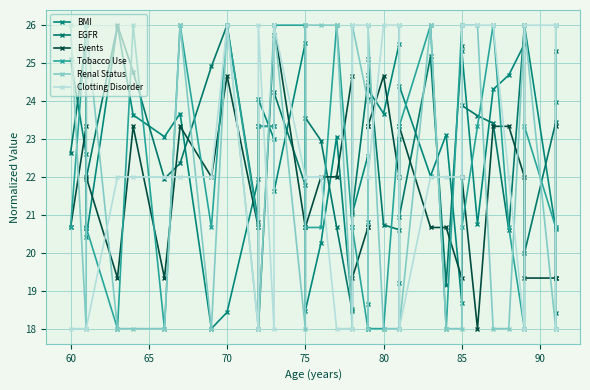

True or false: BMI and Renal Status cross at least once.

True